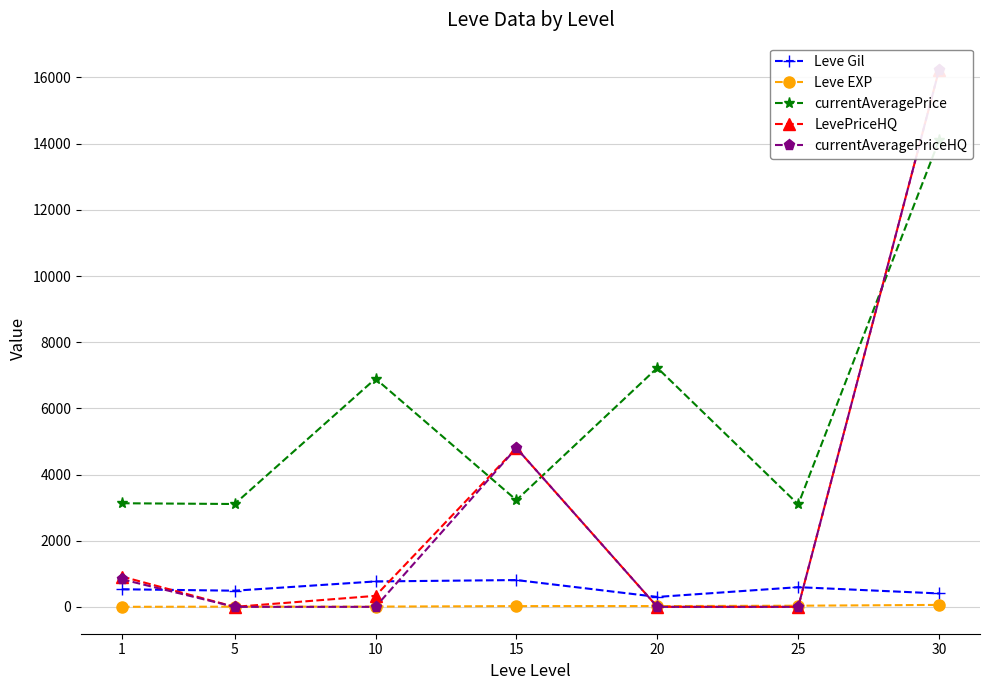

Where is currentAveragePrice nearest to the value 8600?

20